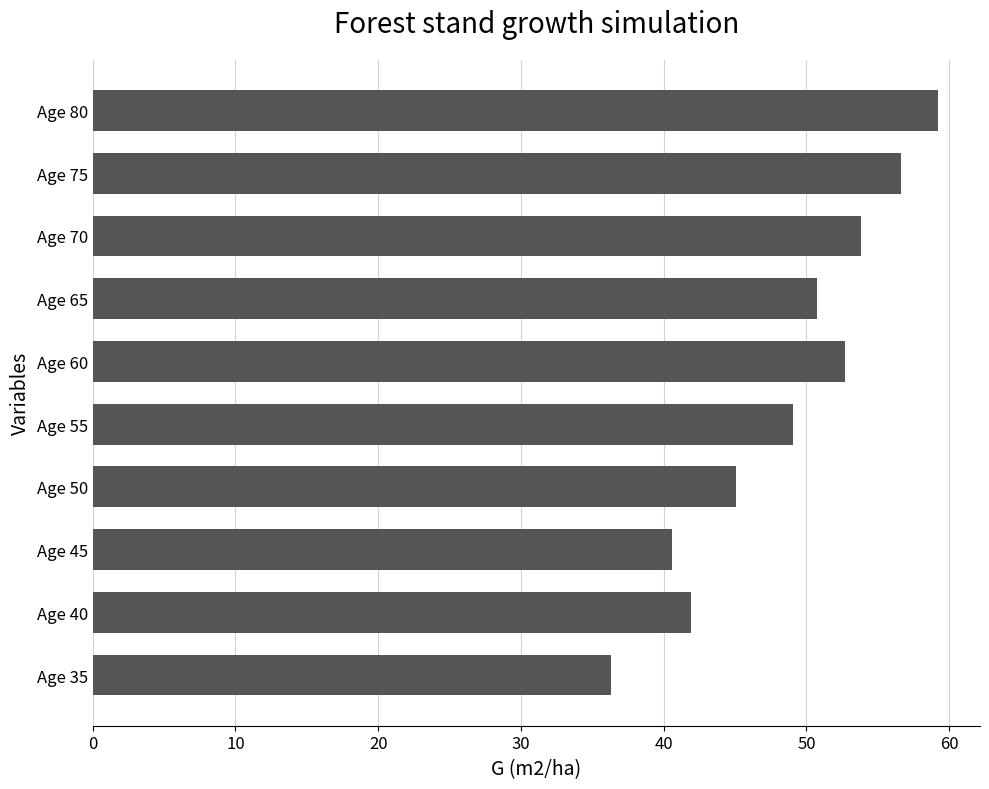

What is the difference between the maximum and second lowest values?

18.6